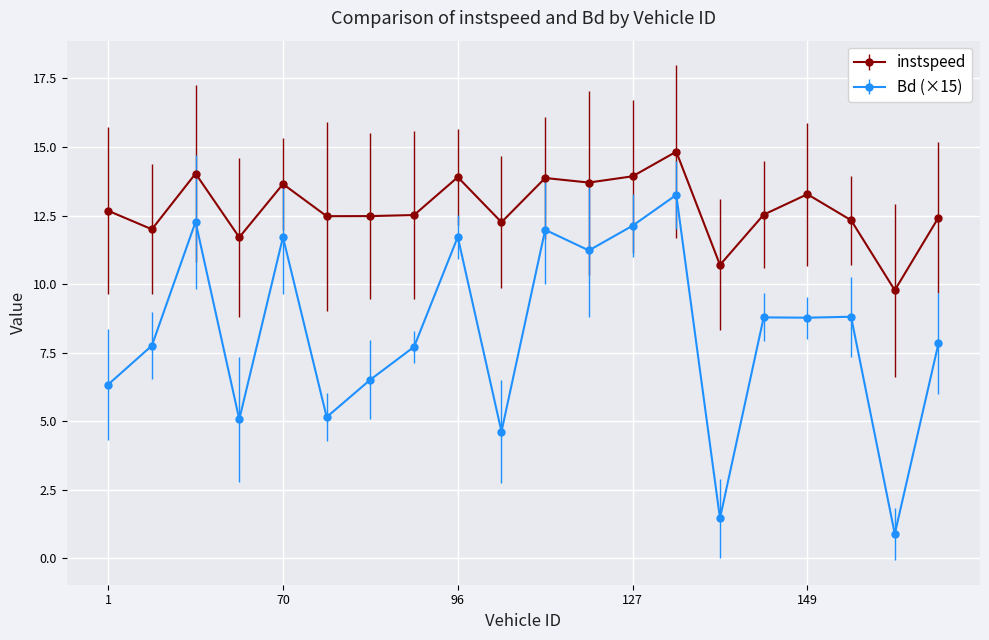

List the series in order of their peak value, highest first.

instspeed, Bd (×15)